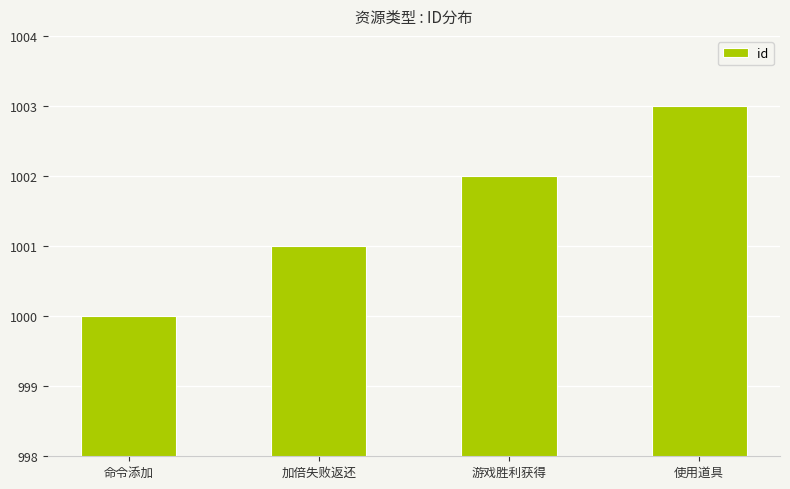

List the labels in order of value, smallest first.

命令添加, 加倍失败返还, 游戏胜利获得, 使用道具